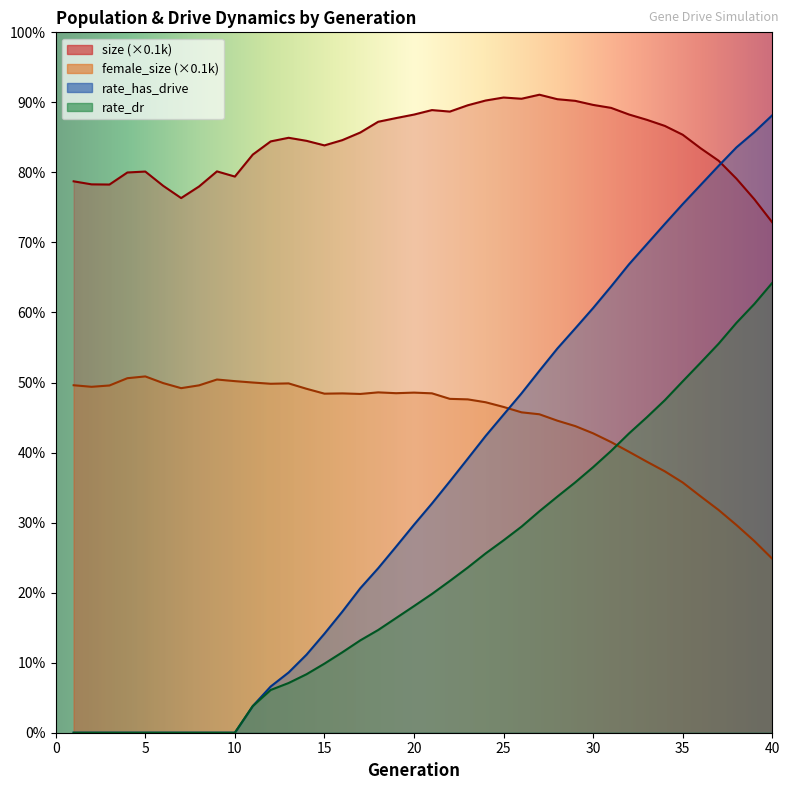

Count the female_size values in the range 0 to 1.

40